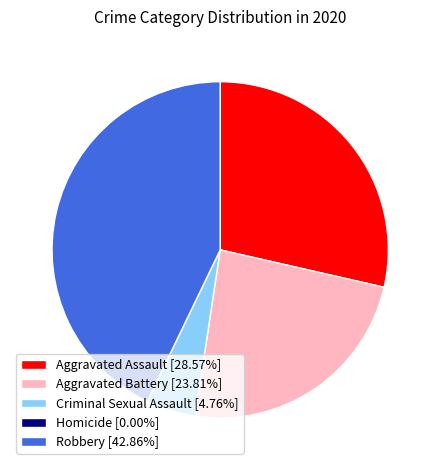

Does Criminal Sexual Assault [4.76%] represent more than half of the total?

No